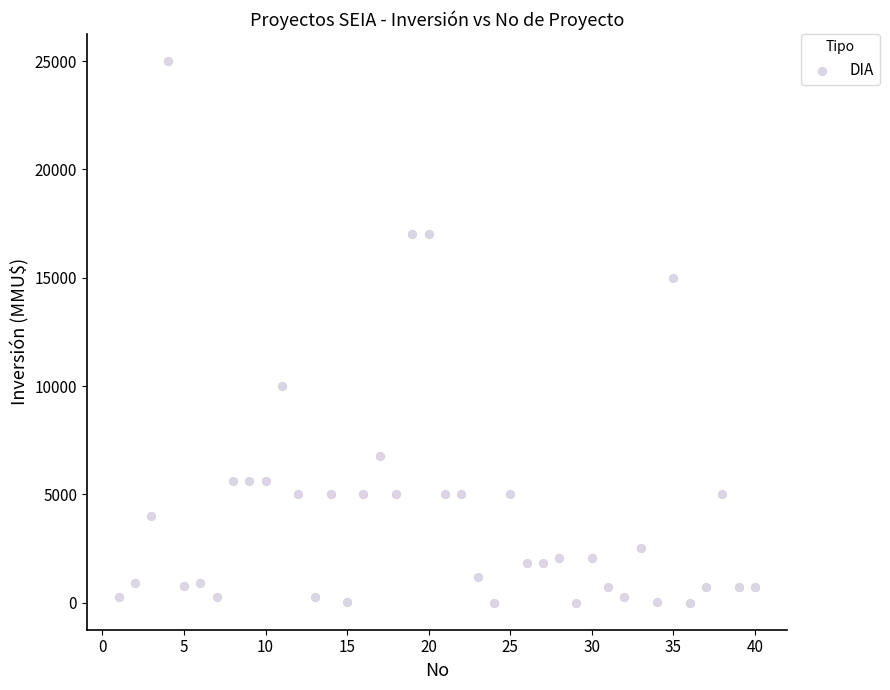

What is the range of X values (max minus min)?

39